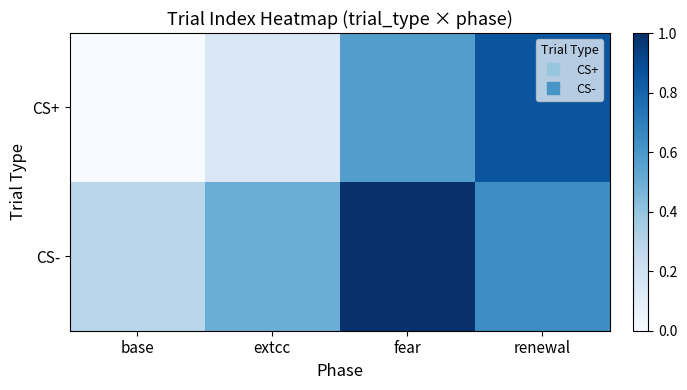

At which category is the sum across all series the highest?

fear